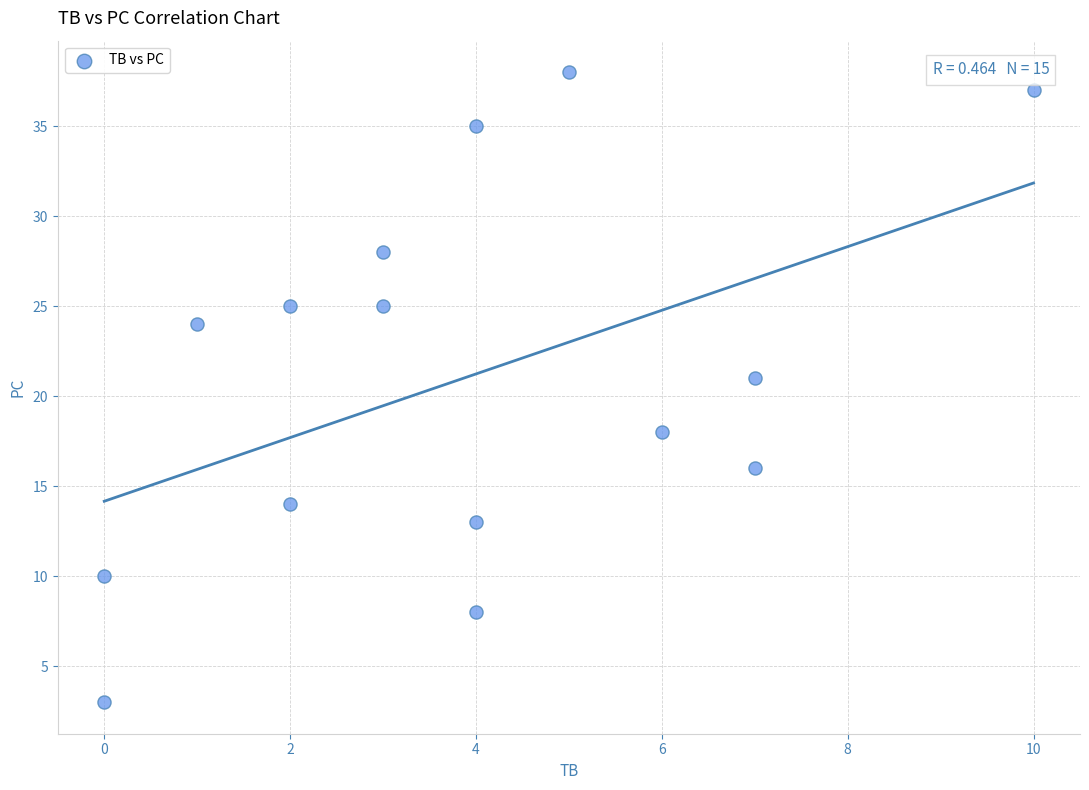

What is the range of X values (max minus min)?

10